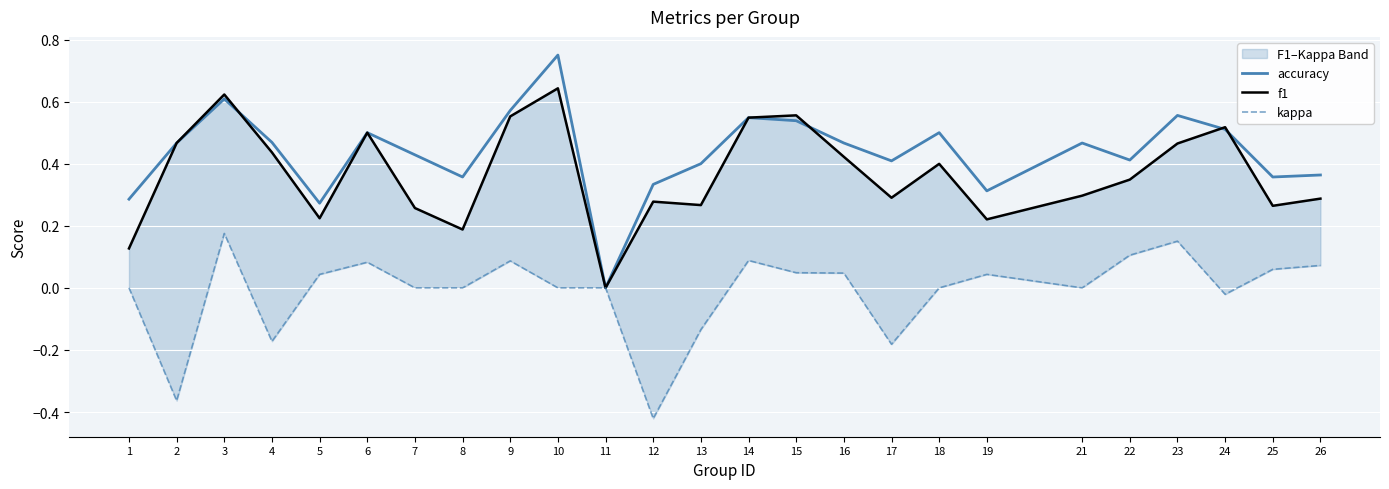

What is the approximate value of f1 at 16?

0.4